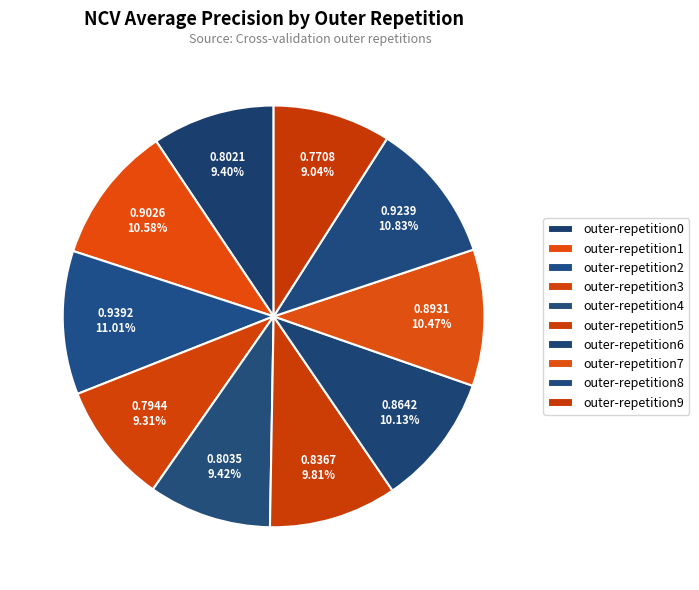

How many slices are in this pie chart?

10